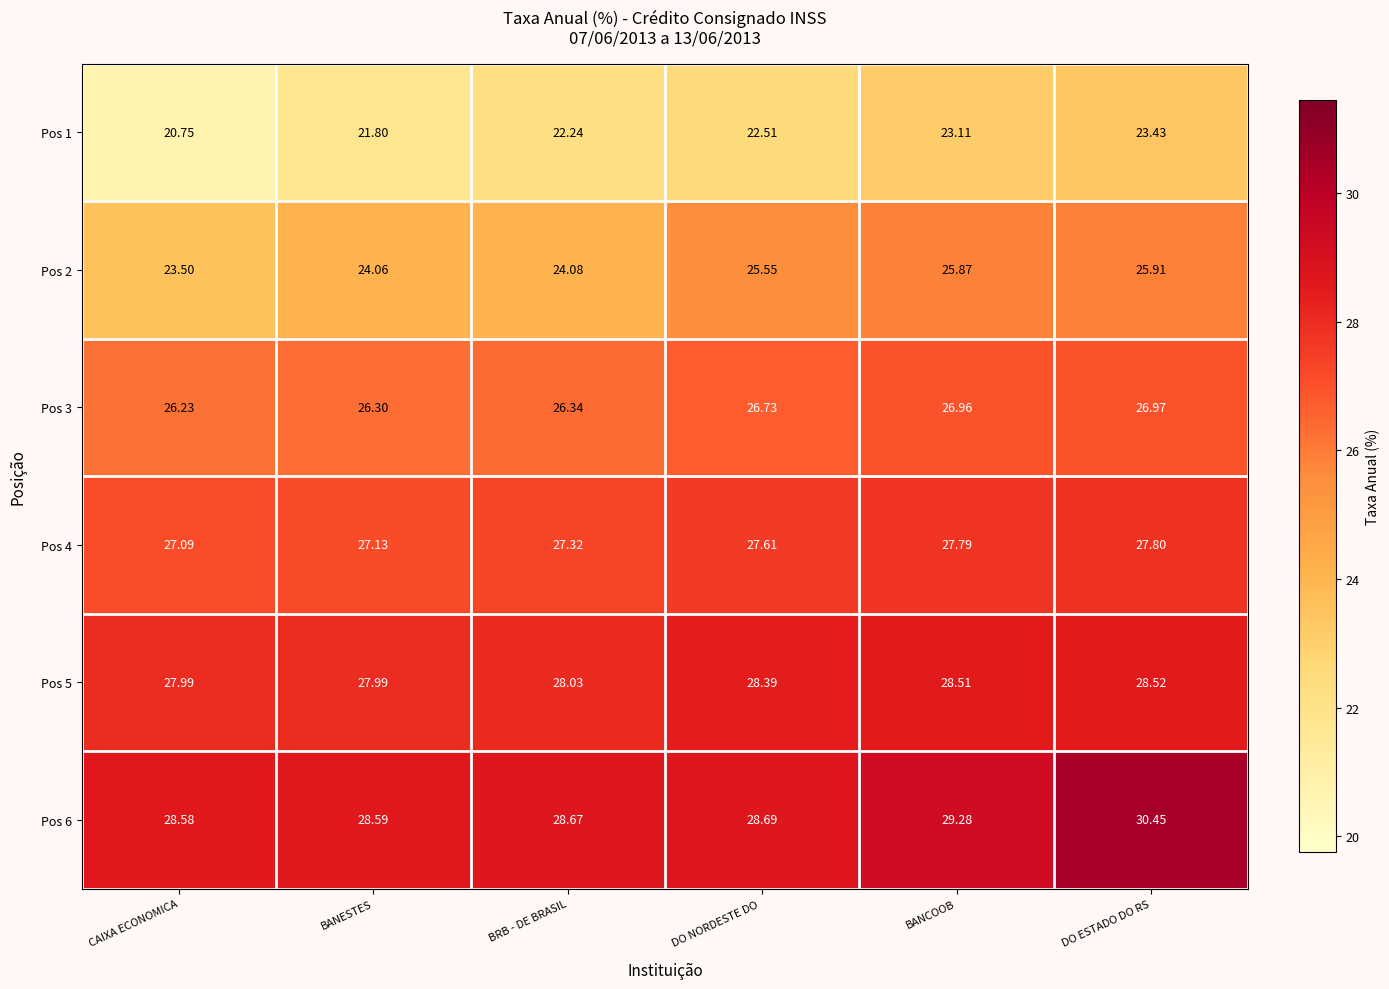

Which category has the highest value across all series?

DO ESTADO DO RS